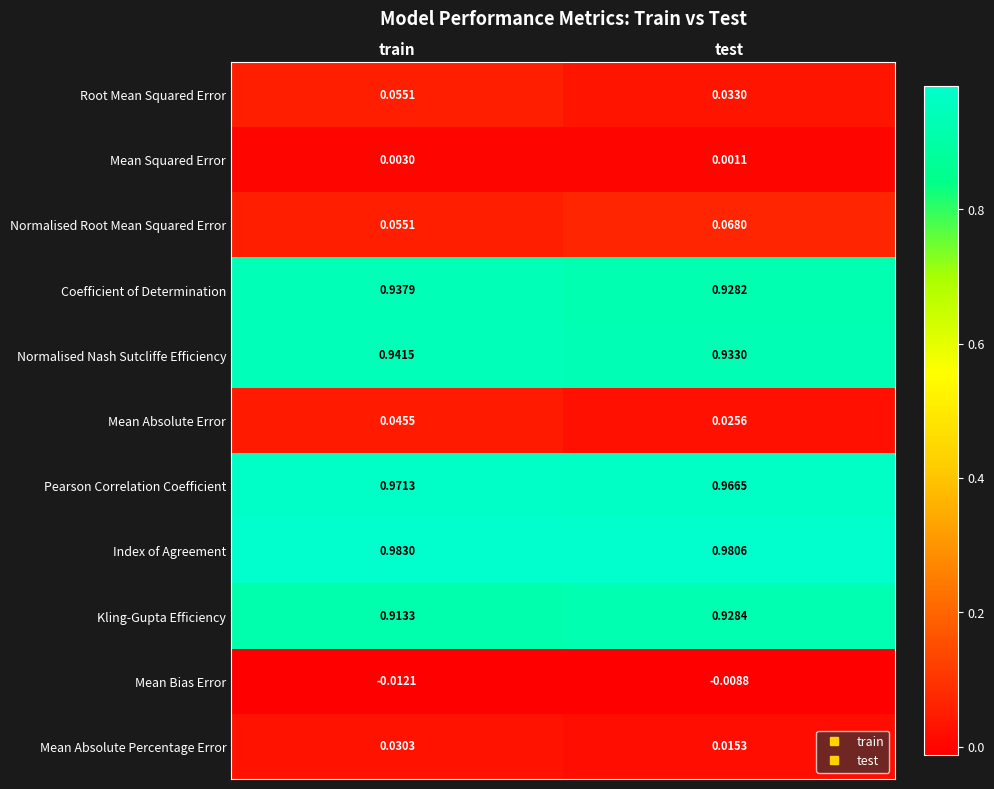

At which category does the chart reach its minimum across all series?

train